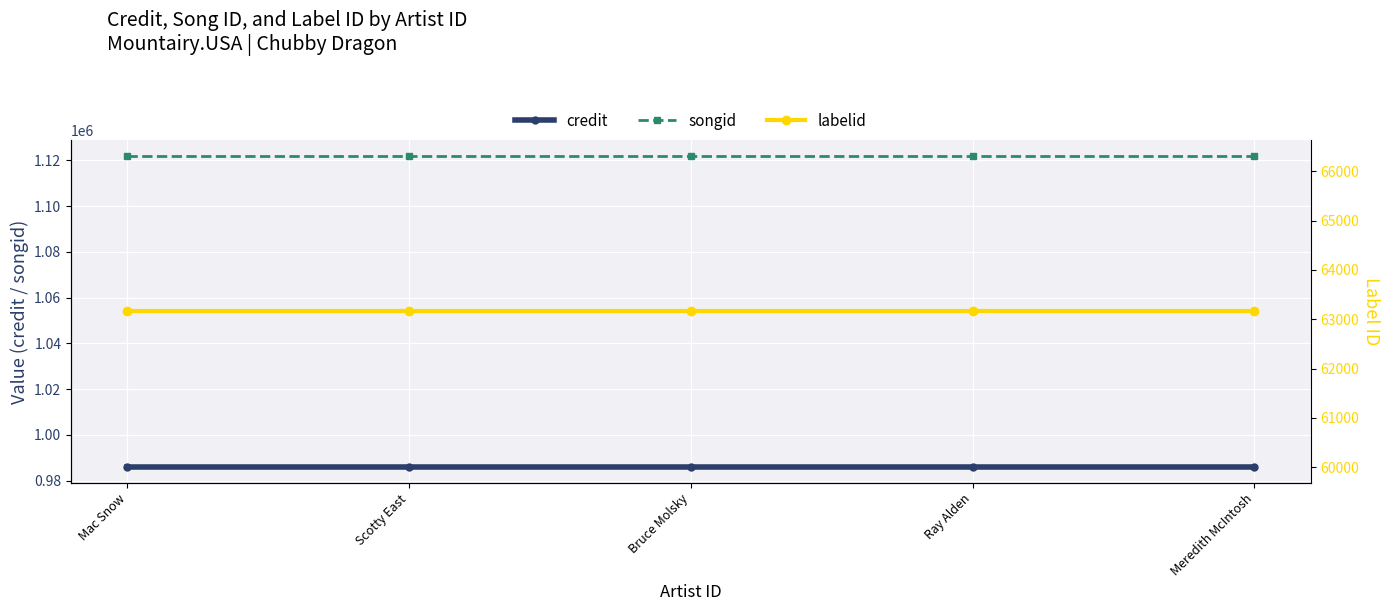

At which label is labelid closest to 63158?

Mac Snow